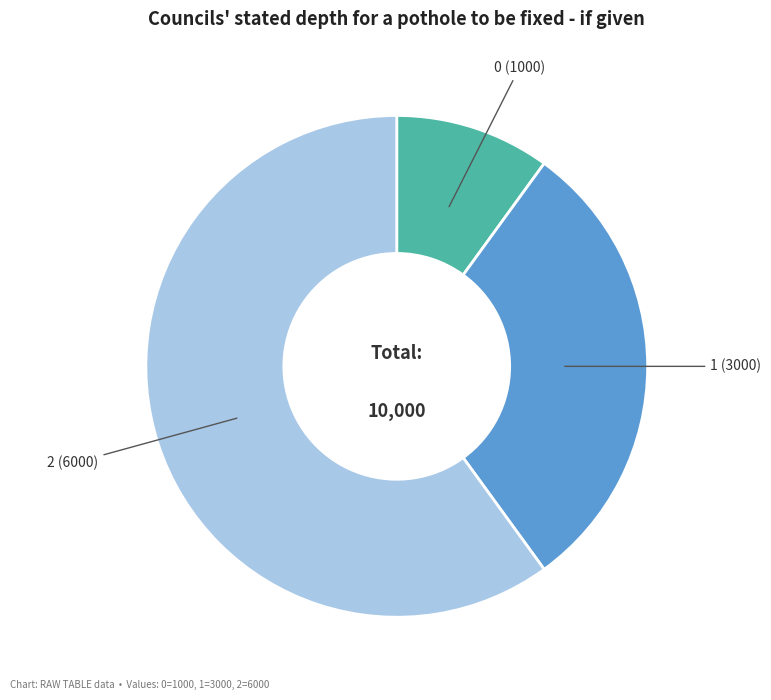

True or false: 0 (1000) accounts for 10% of the total.

True